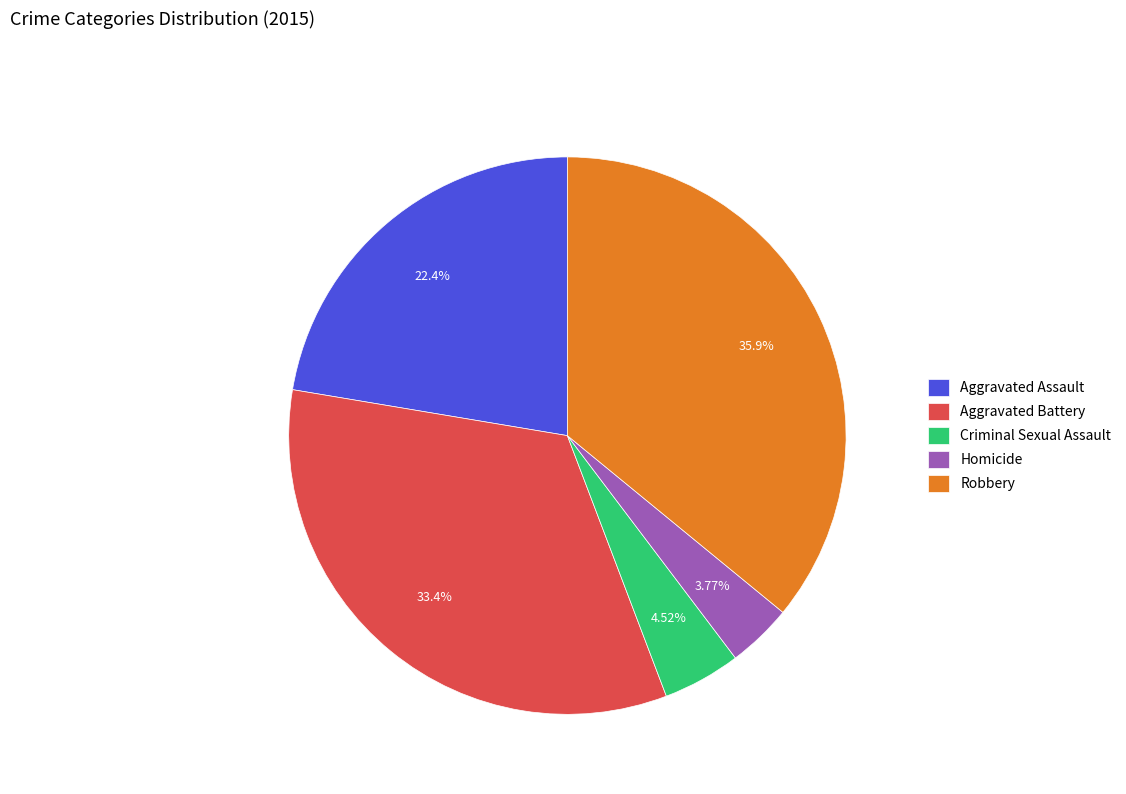

To the nearest percent, what is the difference between the Aggravated Battery and Robbery slice percentages?

3%